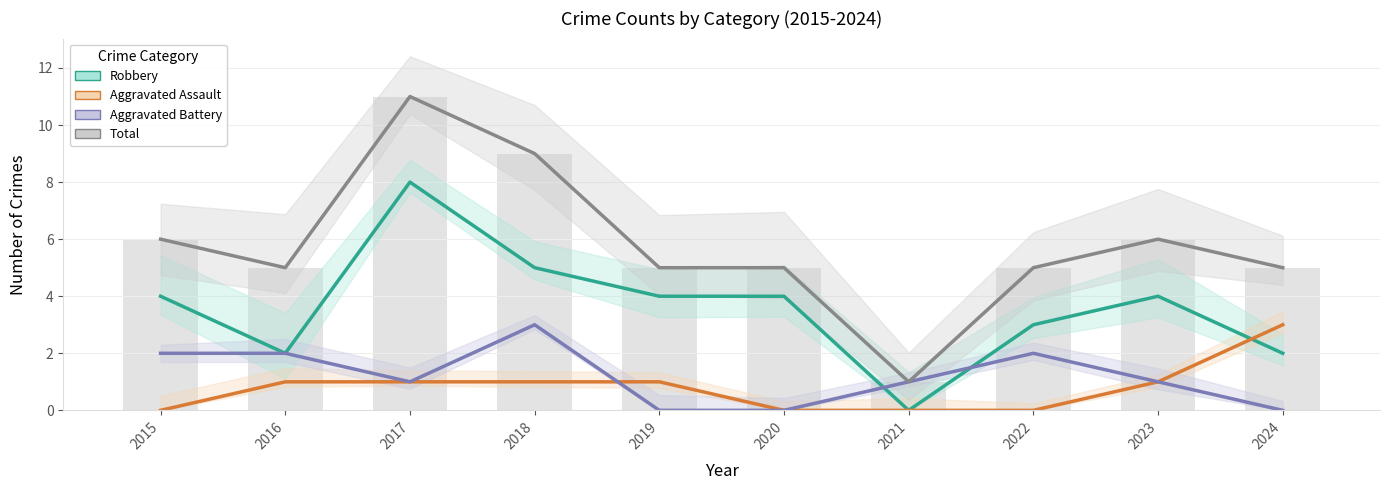

Does the chart contain any negative values?

No